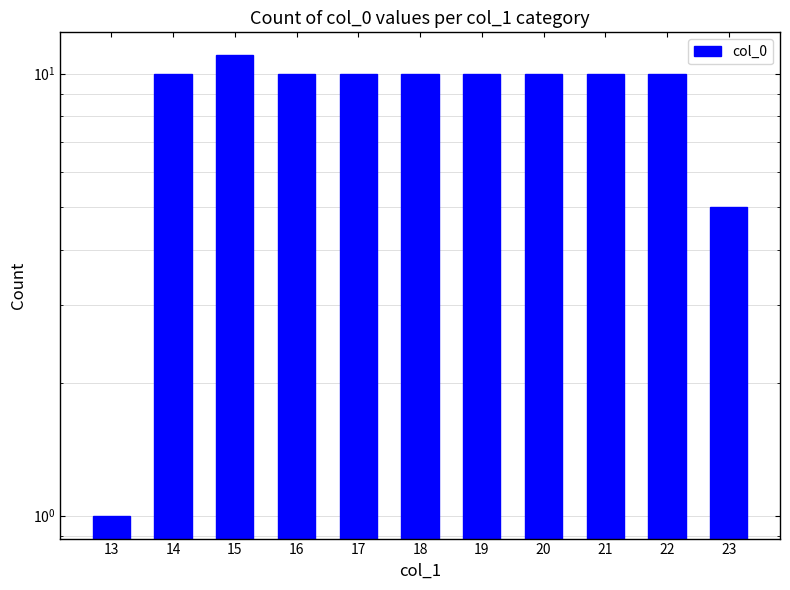

What is the value of the 5th bar from the left?

10